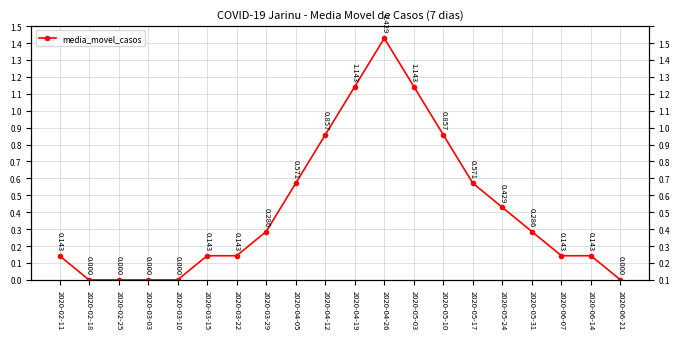

Is it true that the value at 2020-05-17 is 0.9?

False